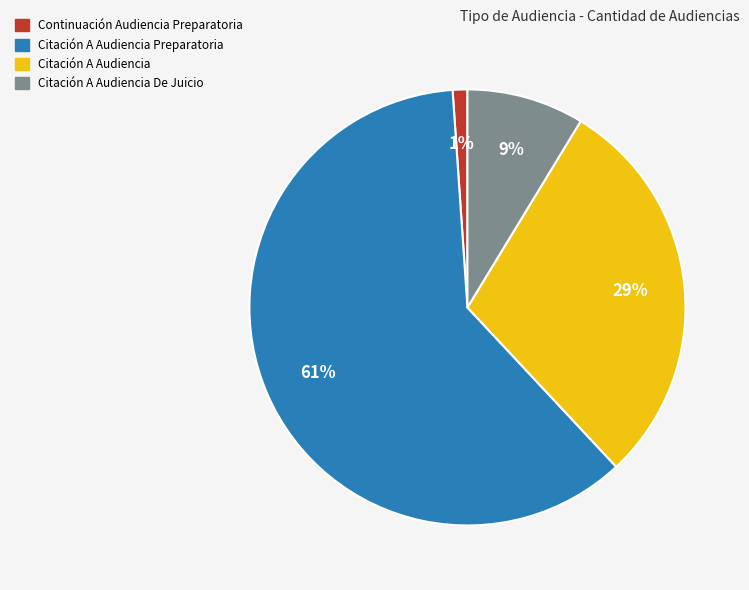

To the nearest percent, what is the average slice percentage?

25%